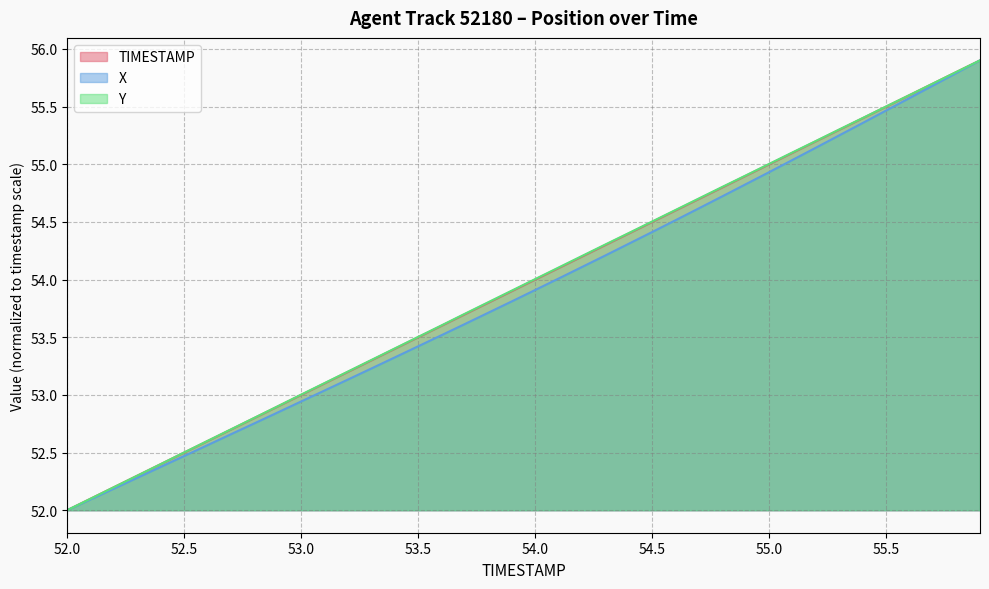

How many data points in TIMESTAMP are above 54?

19